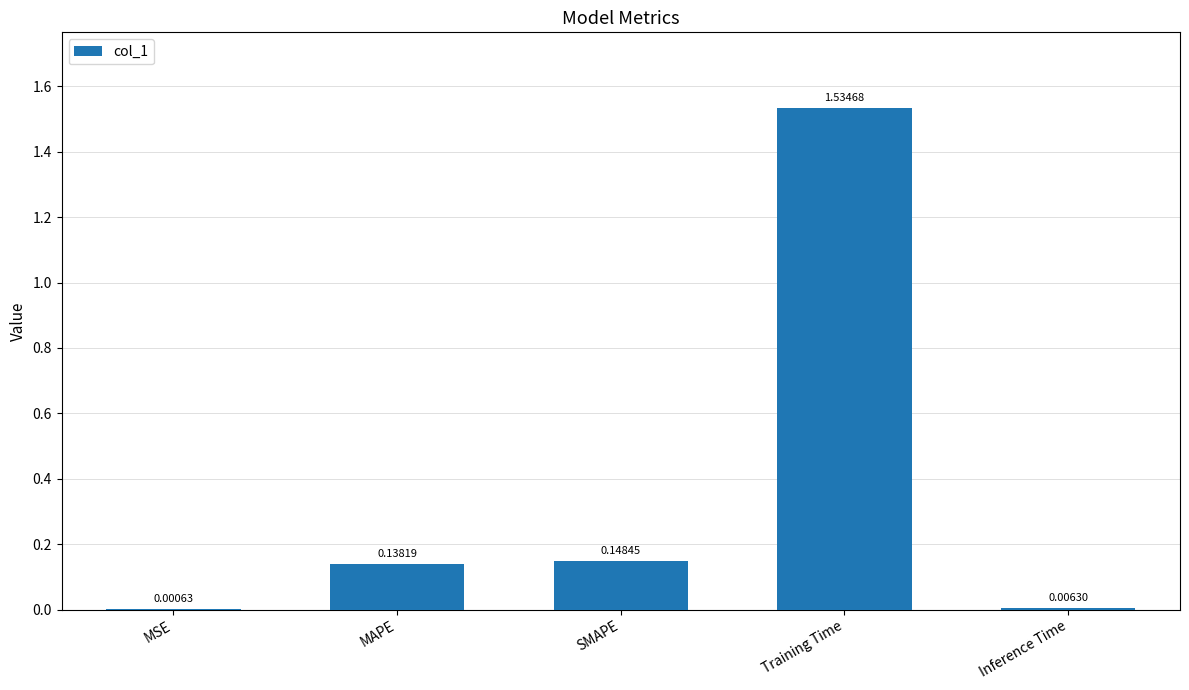

At which label is the value closest to 0?

MSE